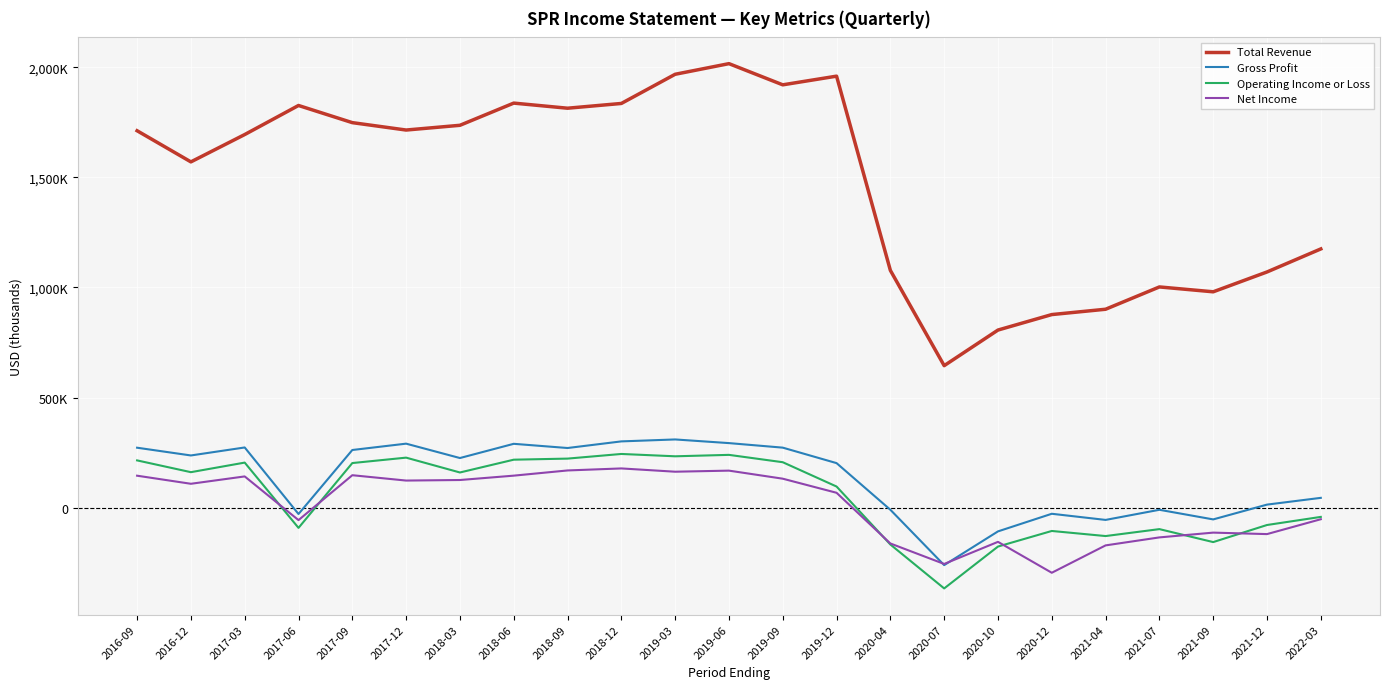

Which category has the highest value across all series?

2019-06